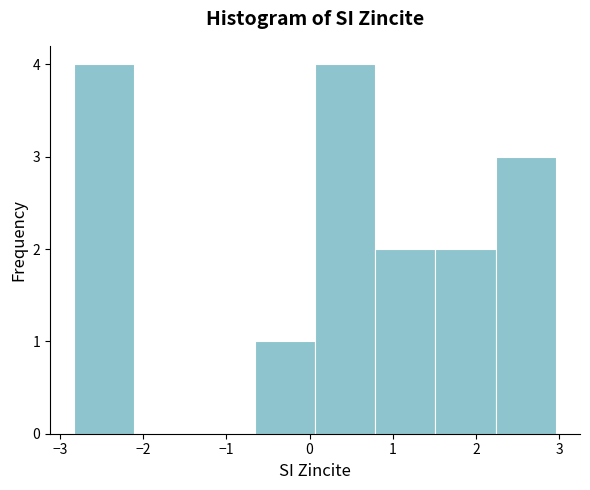

Reading left to right, list every bar in this chart as the range it spans on the x-axis followed by its height. Neither the bar edges nor the heights are printed on the chart, so give them approximately, as read against the axes.

-2.8 to -2.1: 4
-2.1 to -1.4: 0
-1.4 to -0.7: 0
-0.7 to 0.1: 1
0.1 to 0.8: 4
0.8 to 1.5: 2
1.5 to 2.2: 2
2.2 to 3.0: 3